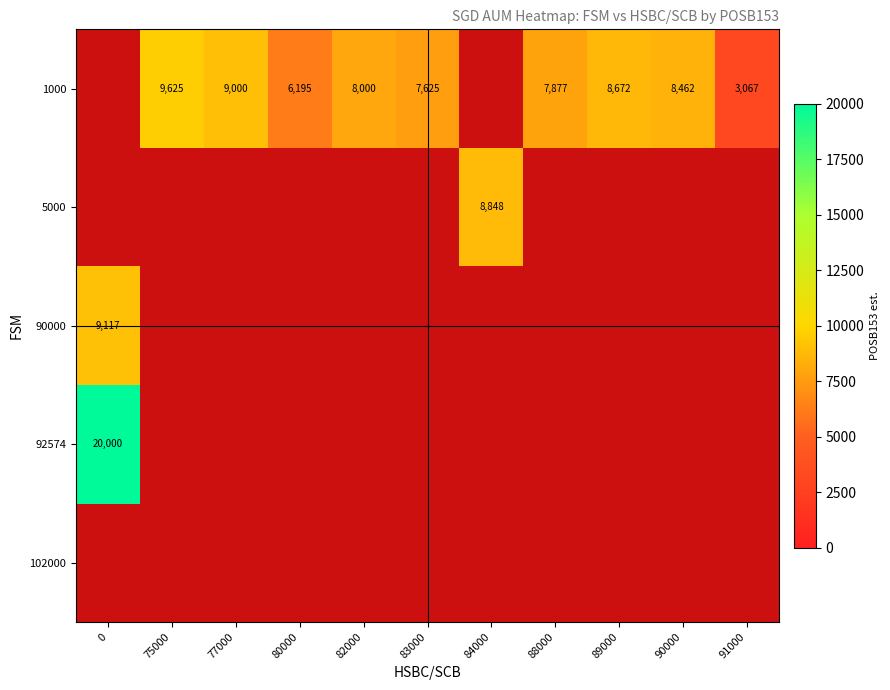

Which category has the lowest value across all series?

91000